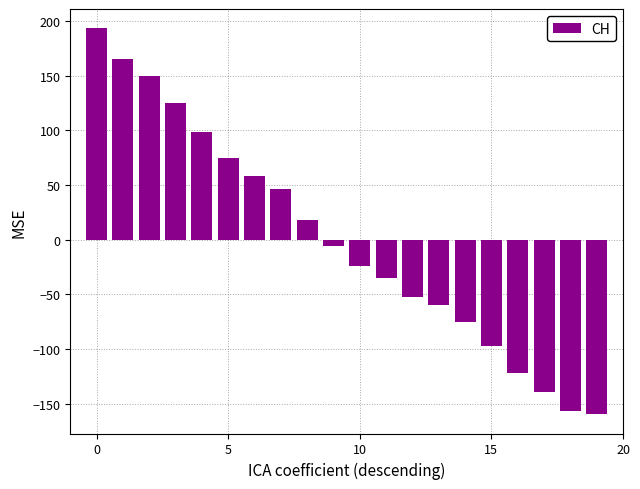

What is the difference between the maximum and minimum values?

353.0